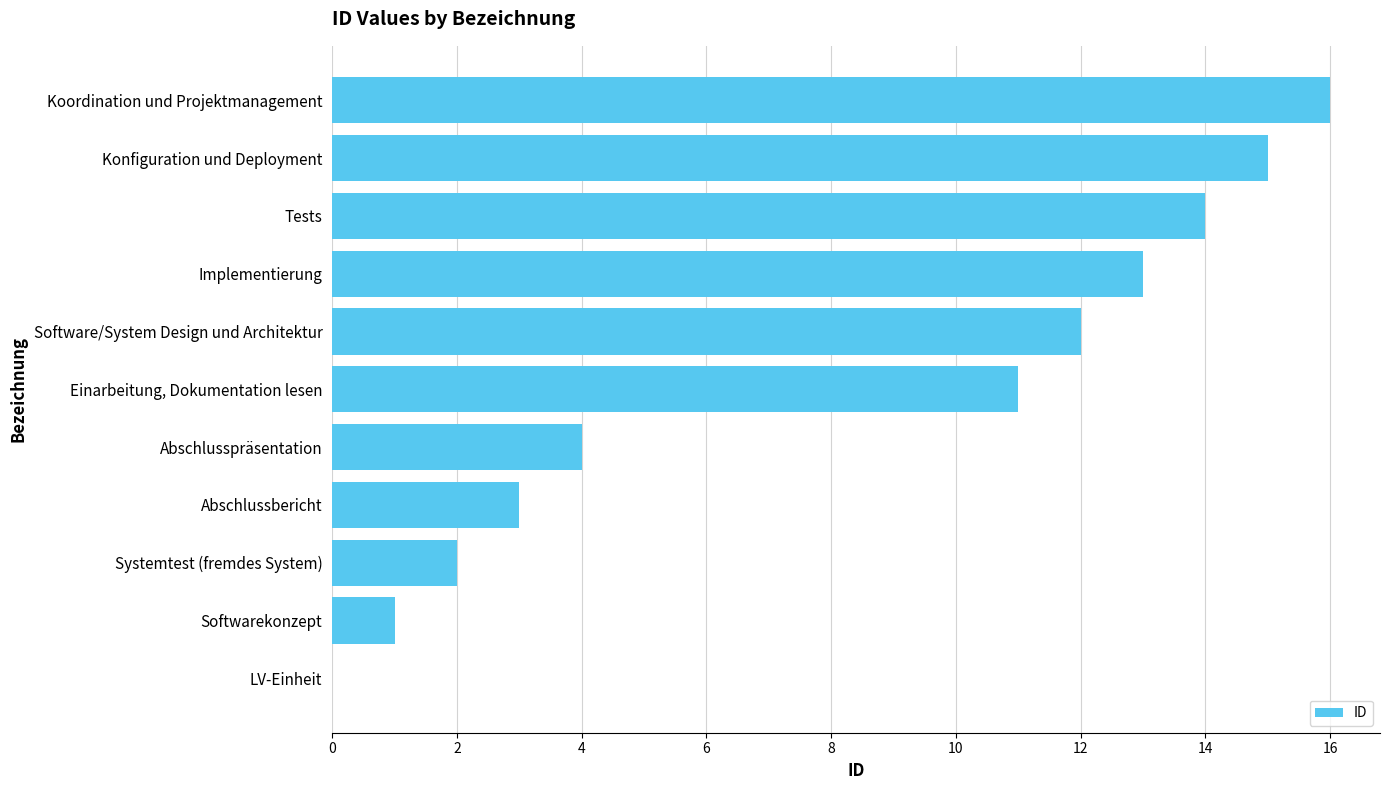

Which has a higher value, LV-Einheit or Tests?

Tests